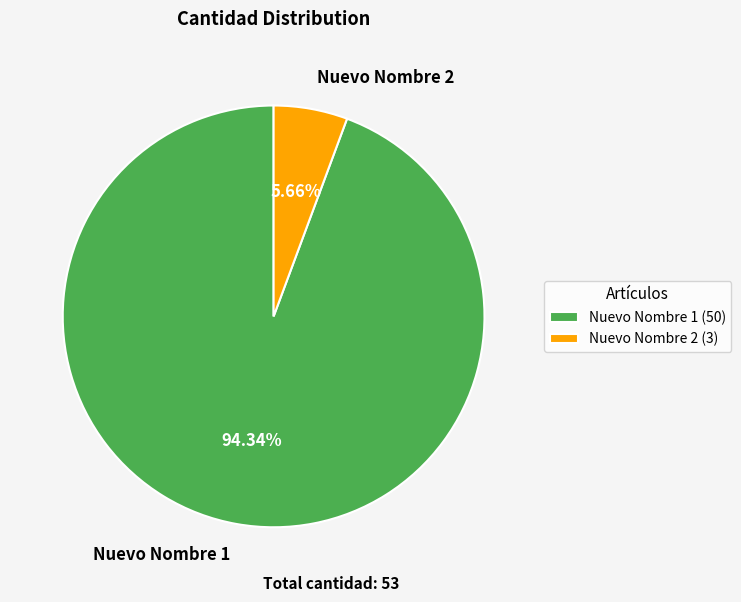

True or false: Nuevo Nombre 2 accounts for 12% of the total.

False